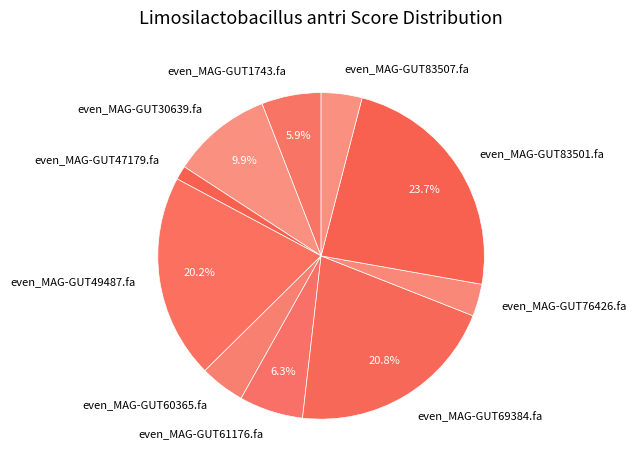

Combined, do even_MAG-GUT47179.fa and even_MAG-GUT49487.fa account for over 50%?

No